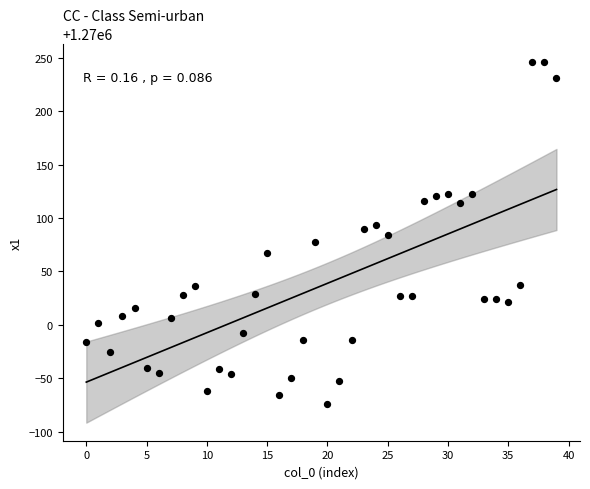

What is the range of Y values (max minus min)?

320.8